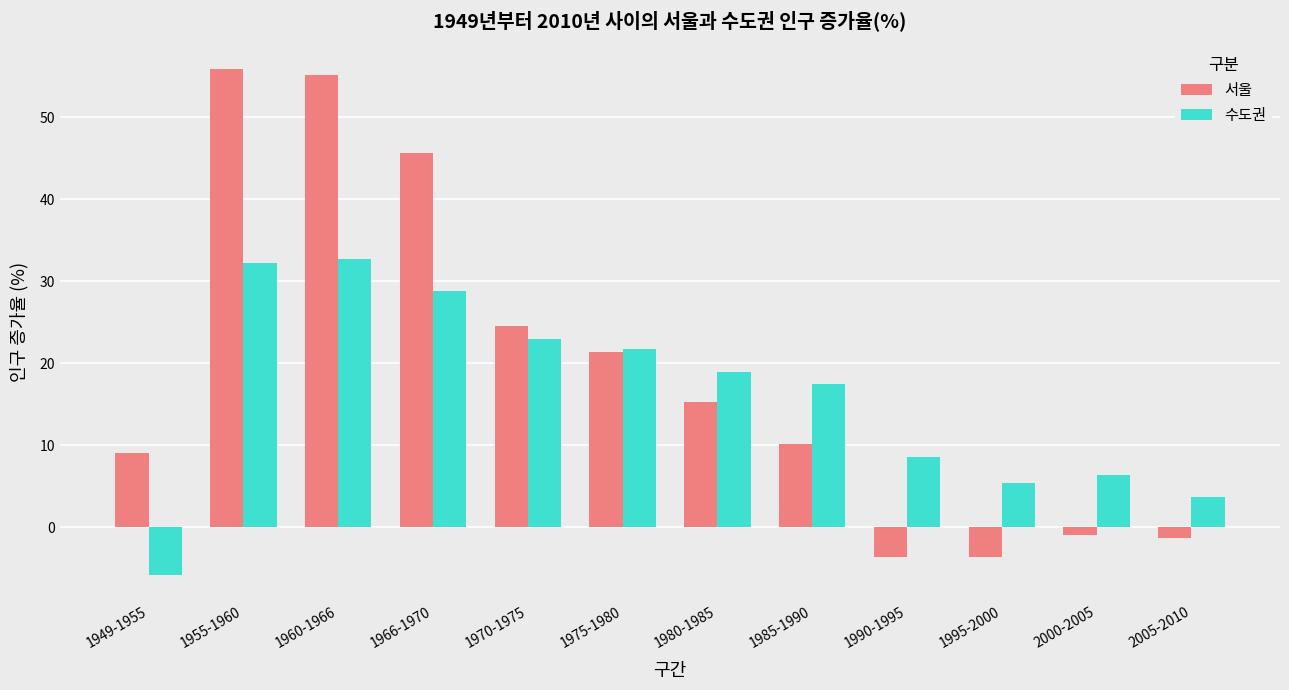

Are the bars grouped side by side (vs. stacked)?

Yes